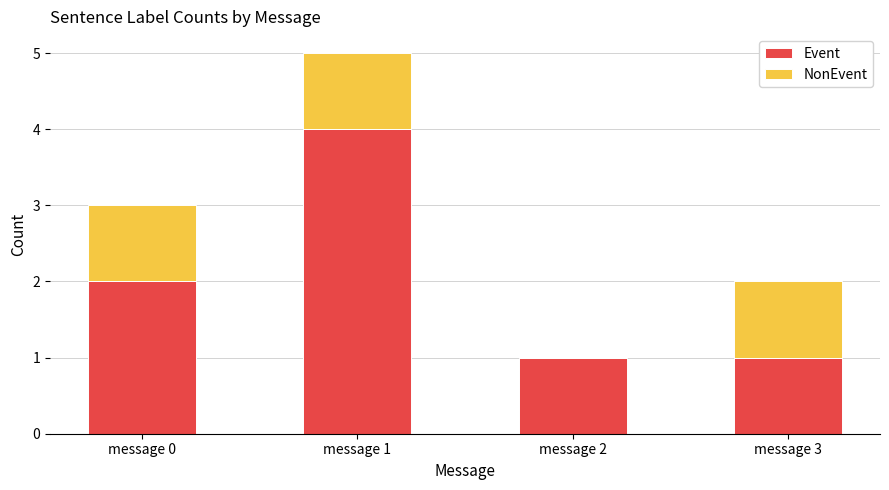

Reading left to right, list the values for the Event series.

message 0=2	message 1=4	message 2=1	message 3=1